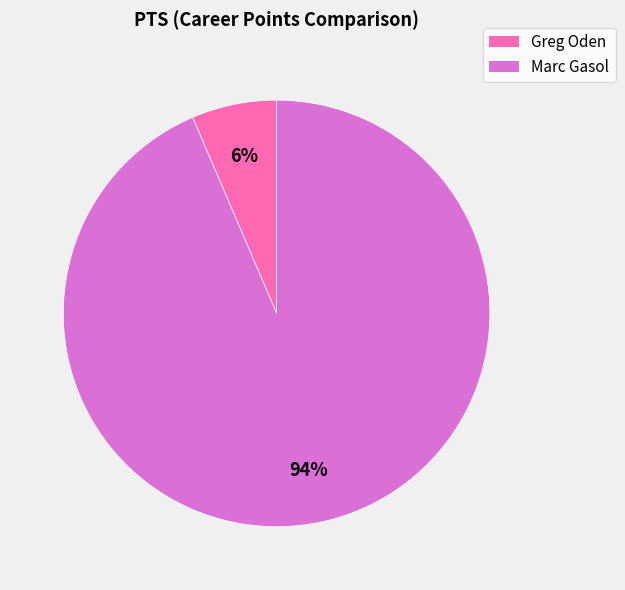

Which has a higher value, Greg Oden or Marc Gasol?

Marc Gasol